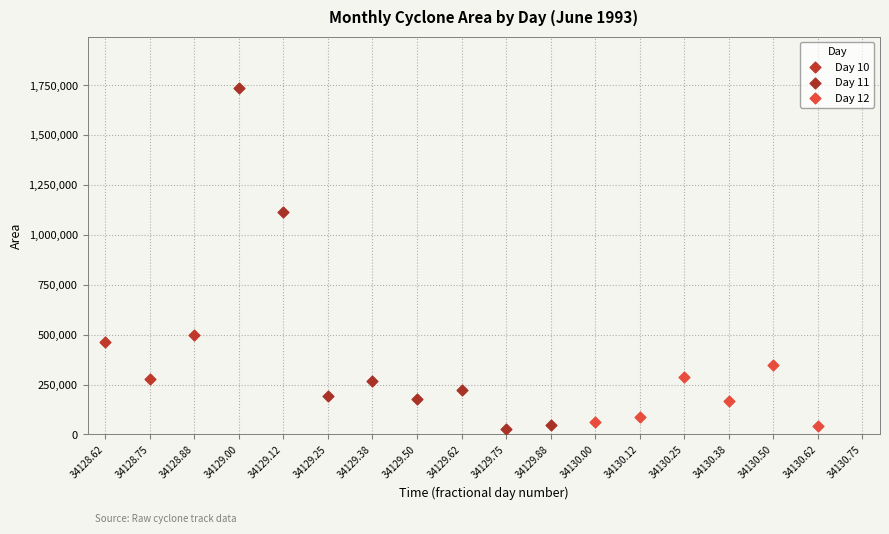

Which series has the widest spread of Y values?

Day 11